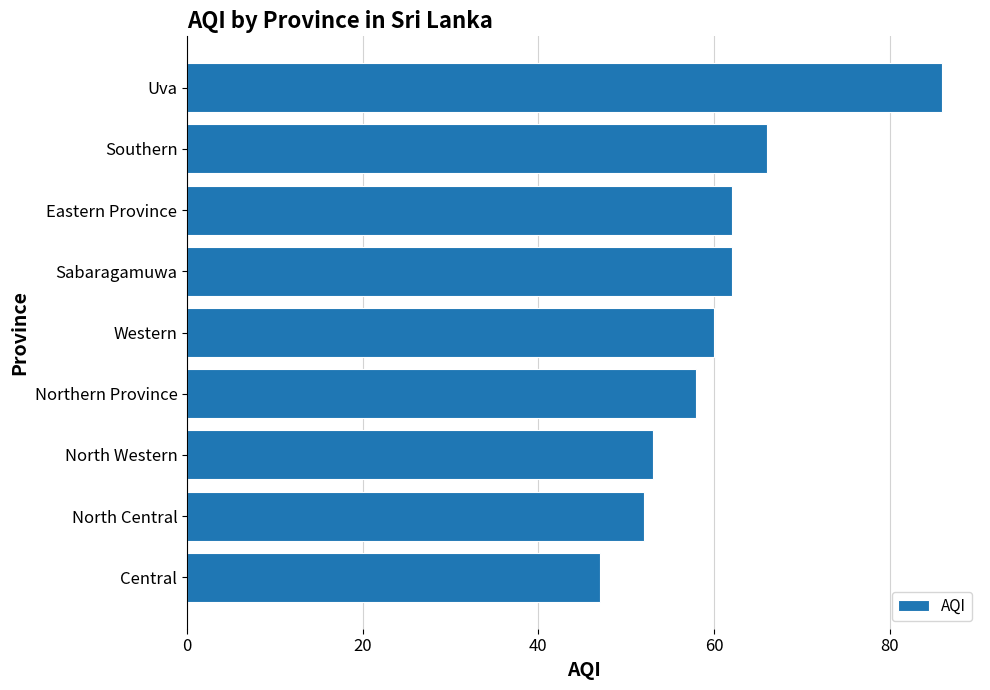

How many bars are there in total?

9